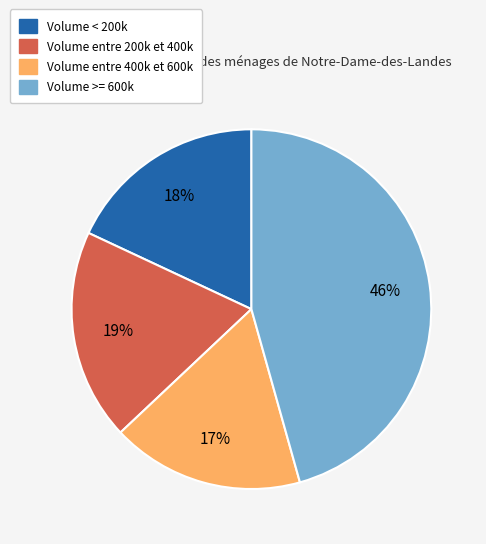

Does any single category account for the majority?

No